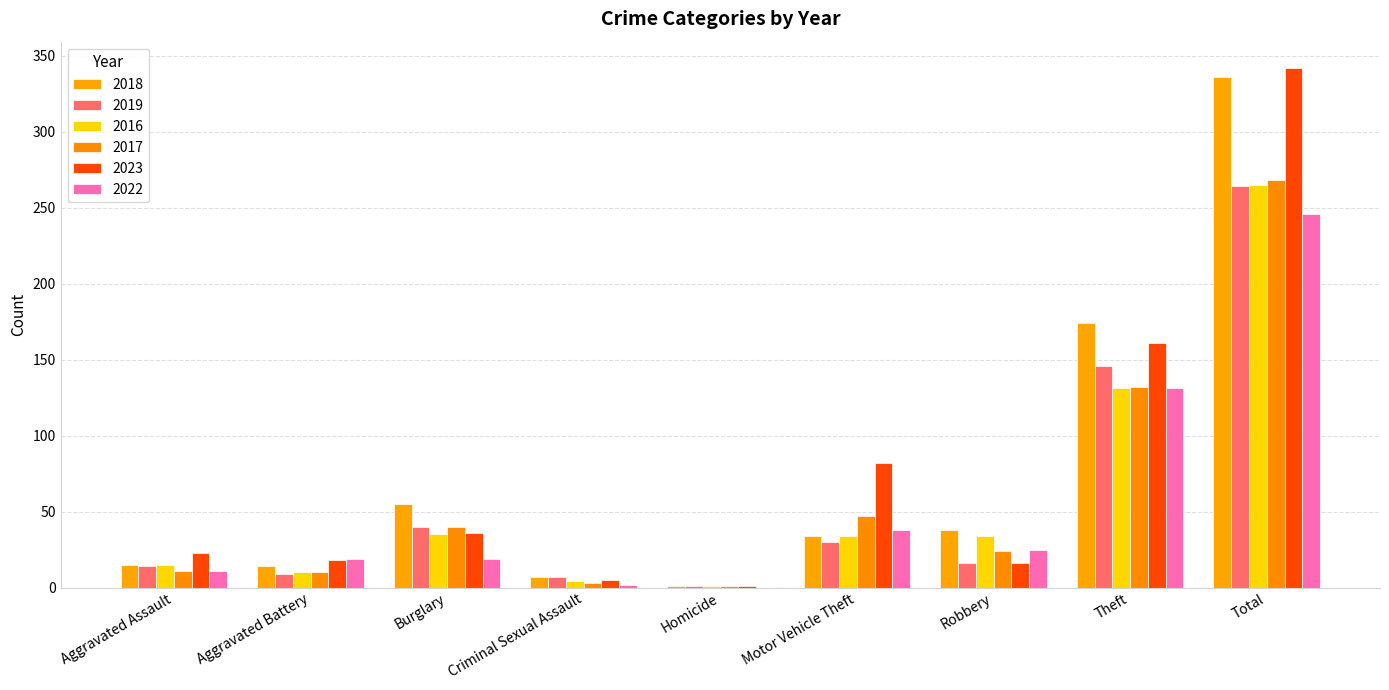

What is the total value across all series at Criminal Sexual Assault?

28